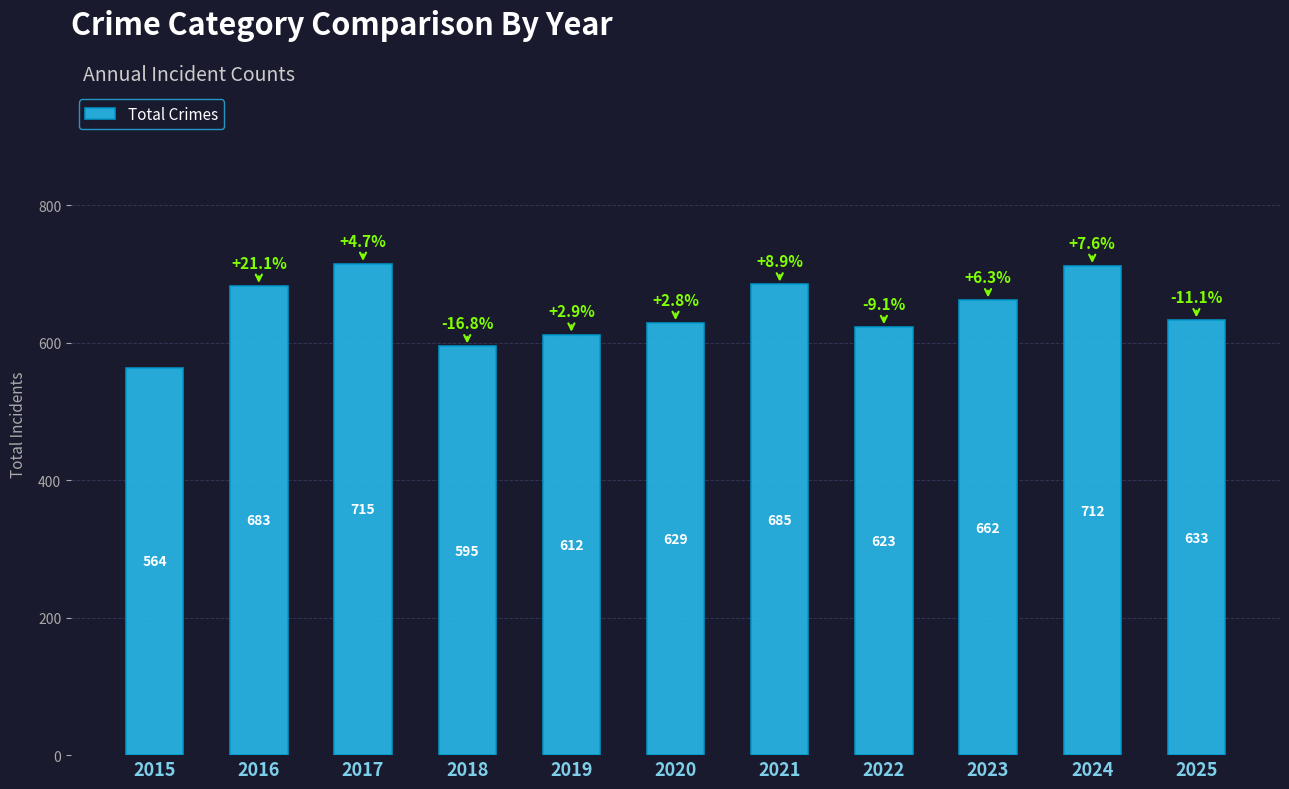

What is the average value?

647